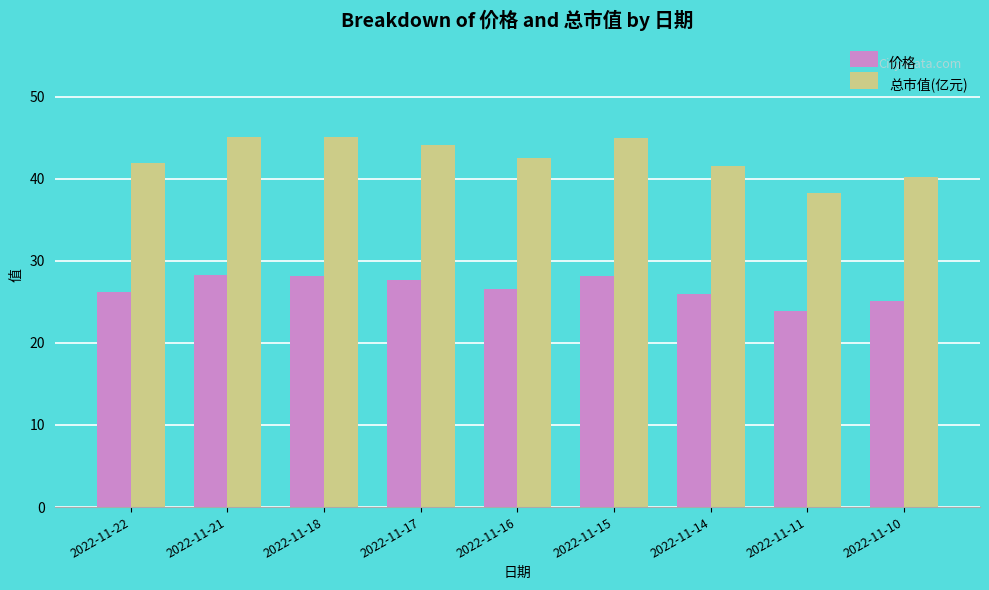

Which series changed the most between 2022-11-21 and 2022-11-10?

总市值(亿元)